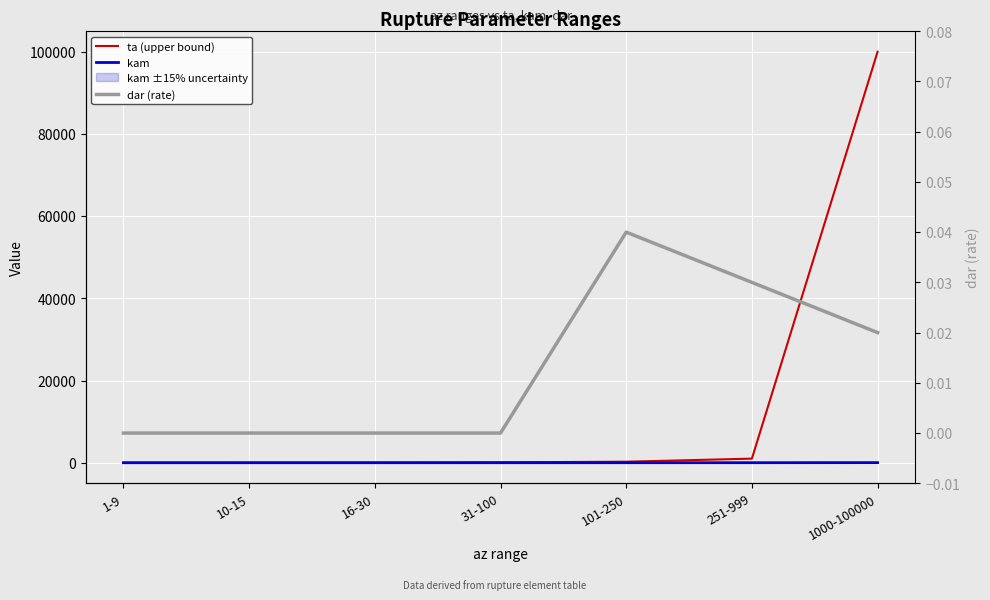

True or false: ta (upper bound) has a value of 9.0 at 1-9.

True